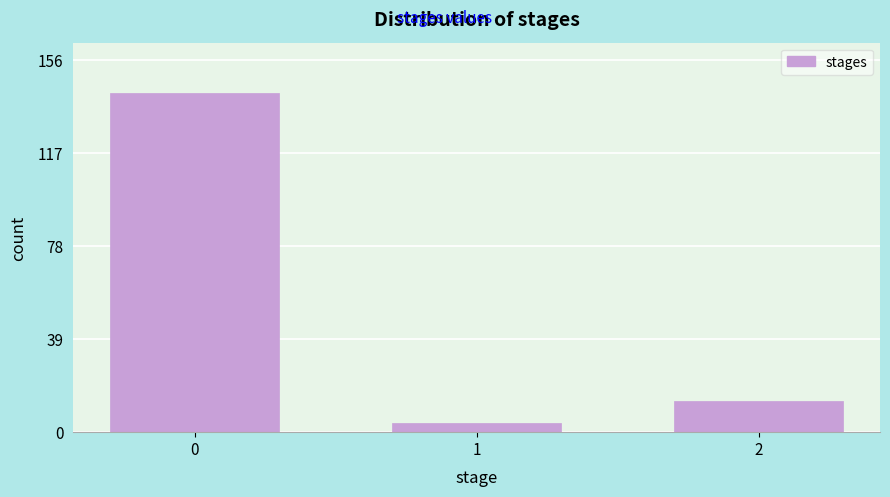

Reading left to right, what are all the values shown in this chart?

0=142	1=4	2=13